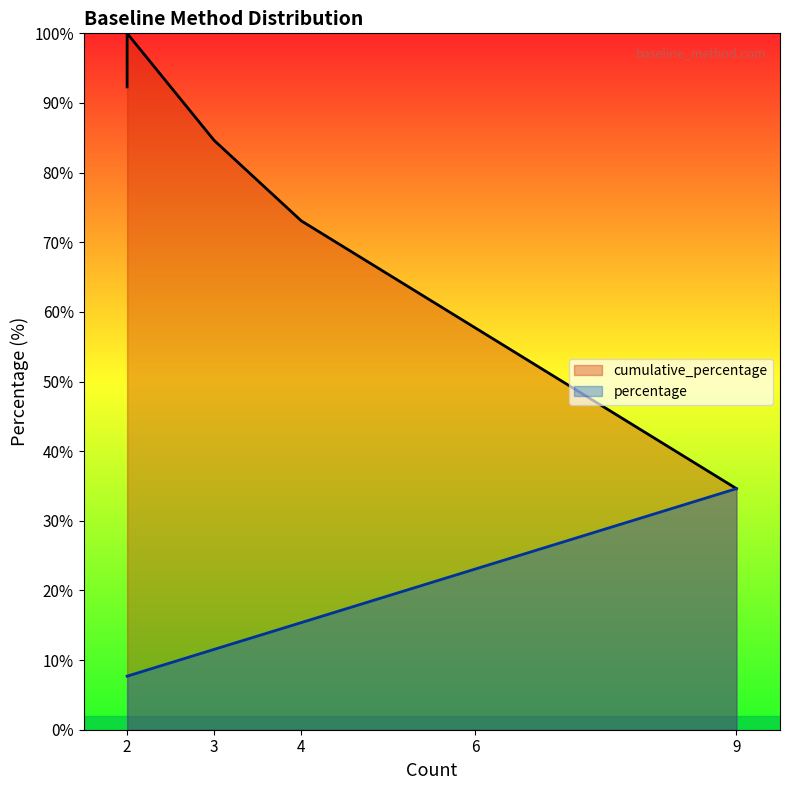

How many lines are shown in the chart?

2